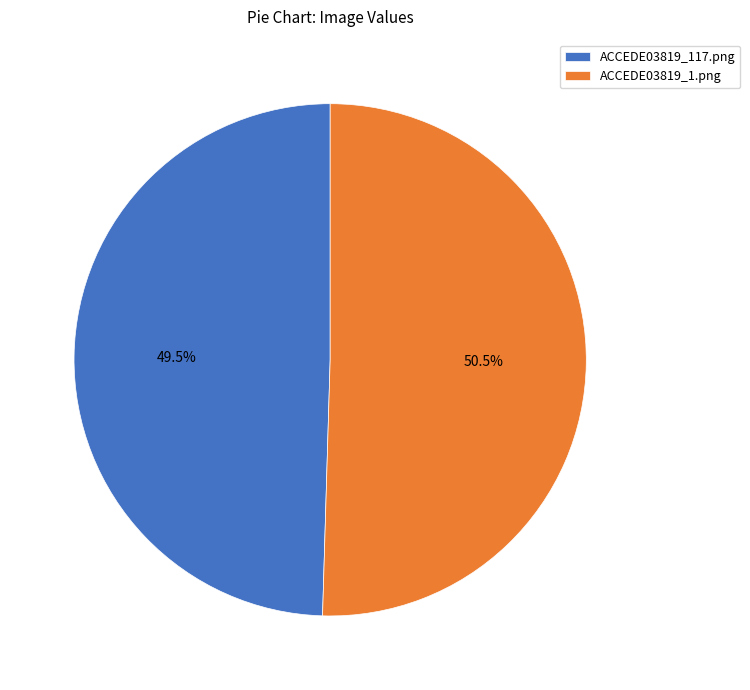

How many segments does this pie chart have?

2